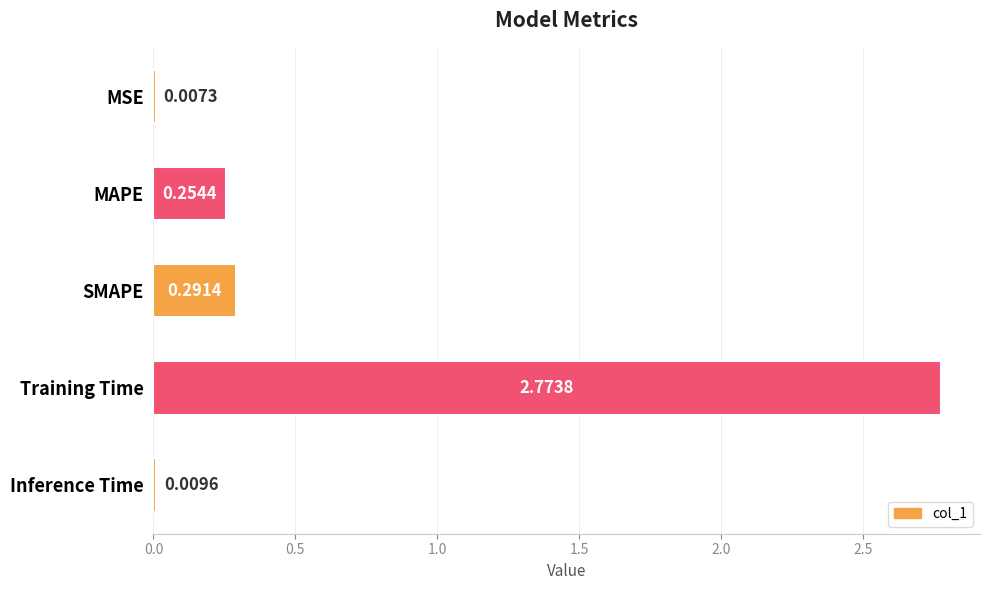

Which label corresponds to the largest value in the chart?

Training Time